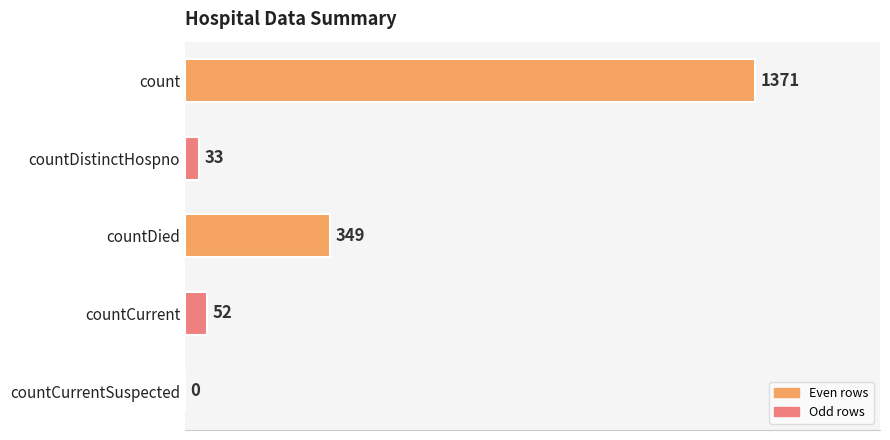

Between countCurrentSuspected and count, which is larger?

count